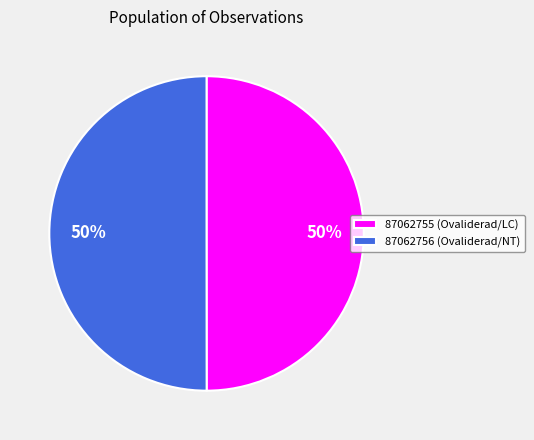

To the nearest percent, what is the average slice percentage?

50%